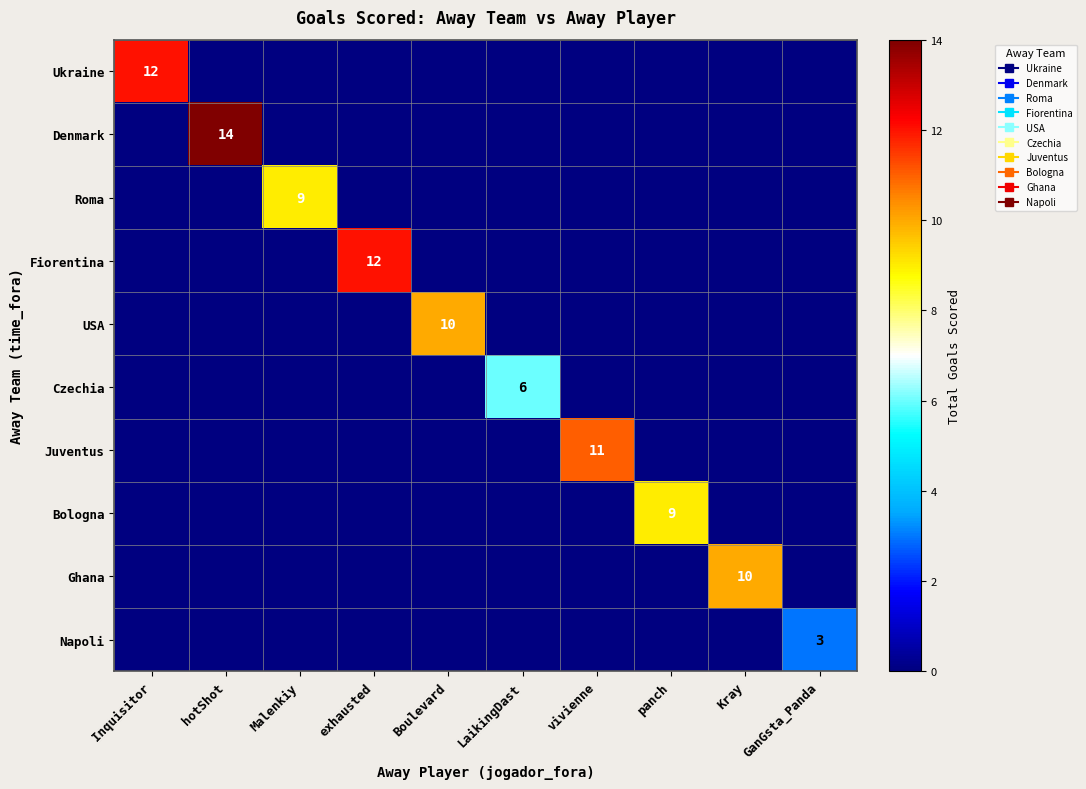

Rank the series at Kray from lowest to highest value.

Ukraine, Denmark, Roma, Fiorentina, USA, Czechia, Juventus, Bologna, Napoli, Ghana